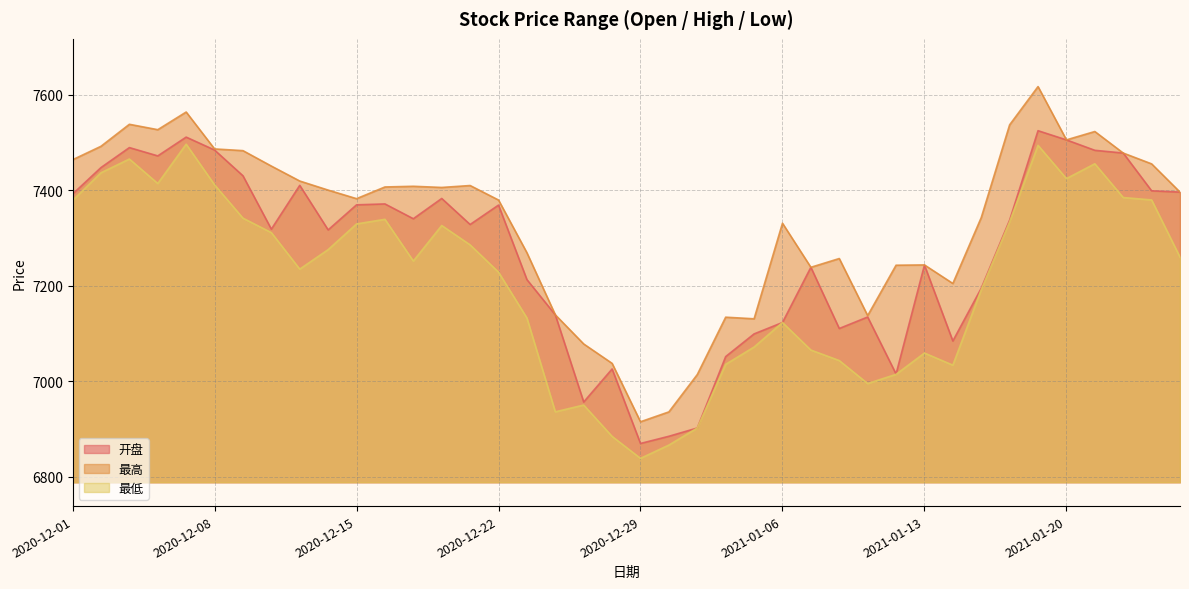

Reading left to right, extract all data points from this chart.

开盘: 7392.2	7447.7	7489.6	7472.2	7511.5	7484.5	7430.5	7318.7	7410.5	7317.1	7369.6	7371.6	7340.6	7383.0	7328.4	7369.1	7213.0	7139.2	6956.6	7025.8	6869.7	6884.8	6902.1	7051.8	7099.2	7123.1	7238.8	7110.6	7134.6	7015.2	7243.4	7084.4	7194.9	7337.7	7525.0	7505.7	7483.9	7478.1	7399.0	7396.3
最高: 7464.1	7492.3	7538.4	7527.1	7564.1	7486.8	7483.2	7450.9	7419.5	7400.5	7382.6	7407.1	7408.5	7406.1	7410.1	7379.7	7269.3	7139.2	7078.2	7037.5	6915.2	6935.9	7014.1	7134.3	7130.9	7331.1	7238.8	7257.1	7137.6	7243.1	7243.8	7204.9	7342.9	7537.3	7617.4	7505.7	7523.3	7478.1	7455.5	7396.3
最低: 7378.9	7436.8	7465.6	7414.3	7496.7	7411.6	7341.7	7311.4	7234.9	7275.8	7329.6	7339.3	7251.9	7326.4	7285.8	7228.6	7132.6	6936.0	6950.2	6884.5	6838.5	6866.4	6902.1	7035.5	7071.7	7123.1	7065.4	7043.4	6995.2	7014.5	7059.2	7033.8	7191.9	7334.1	7494.3	7424.6	7455.7	7384.9	7379.9	7260.0